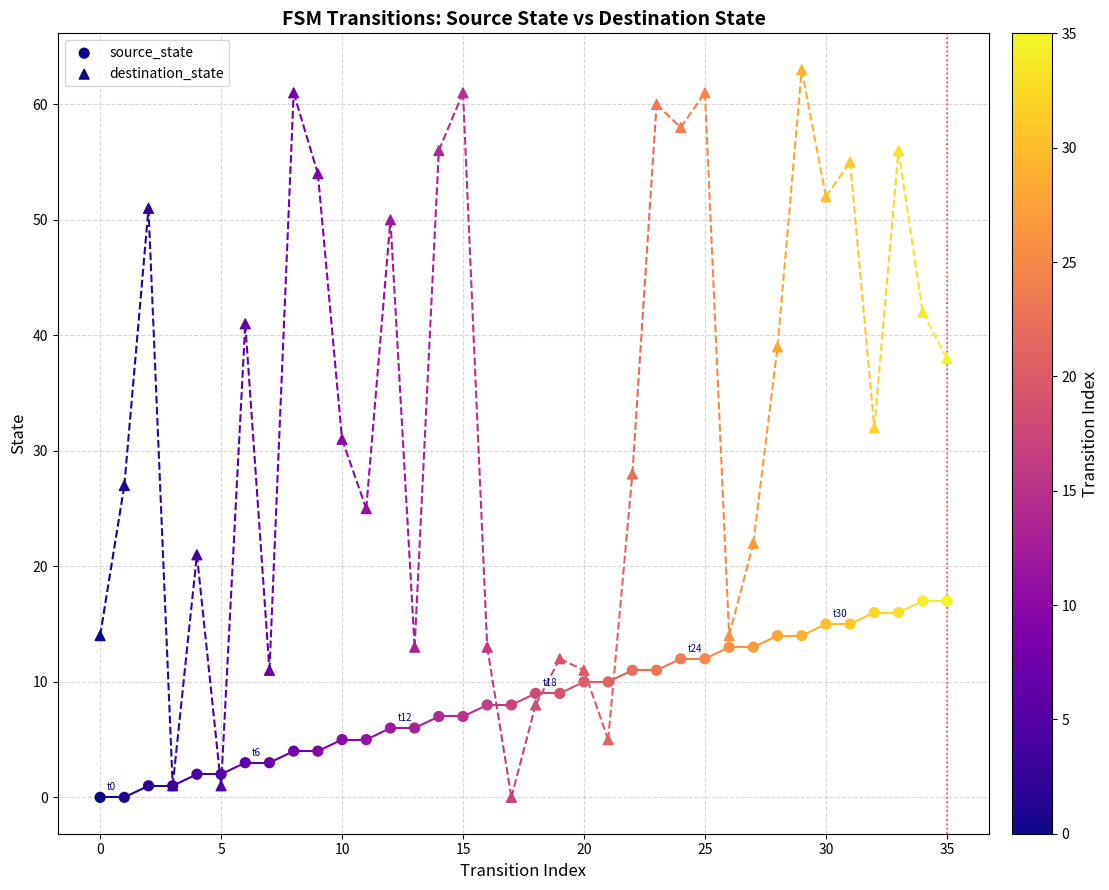

Which series contains the lowest Y value?

source_state